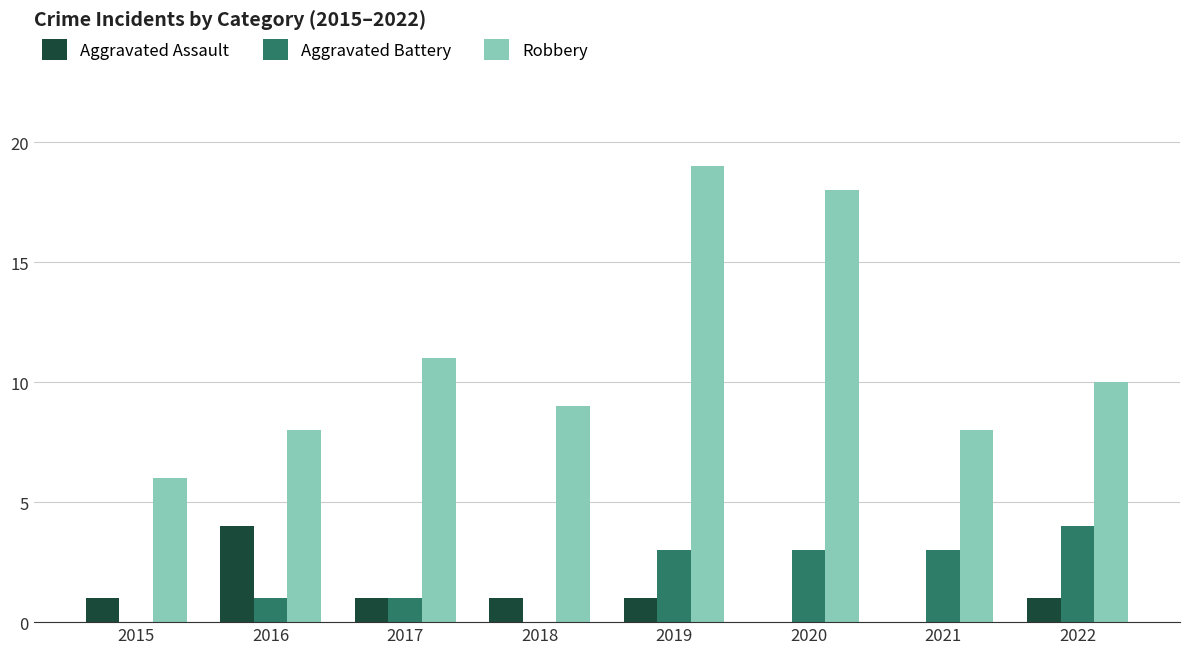

How many distinct data groups are displayed?

3